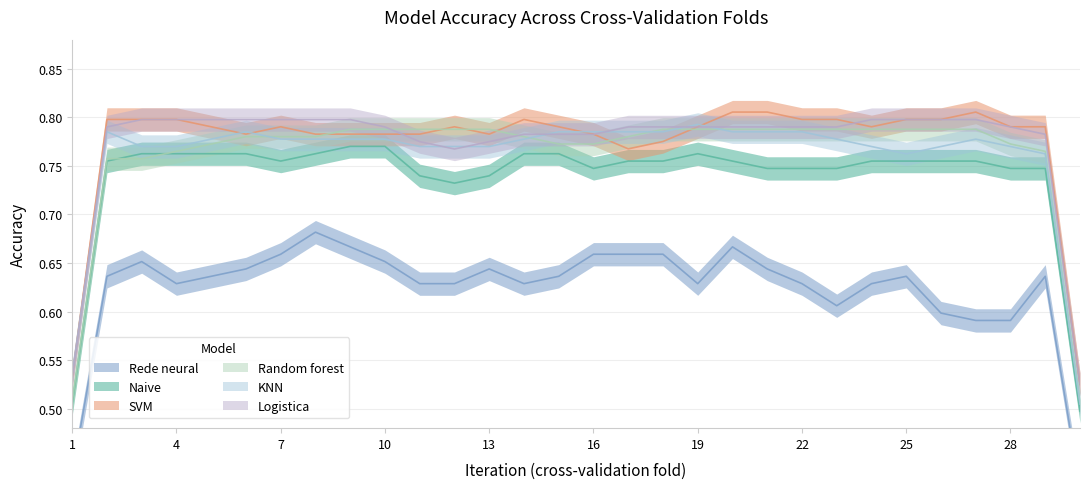

What is the average value of the Rede neural series?

0.6